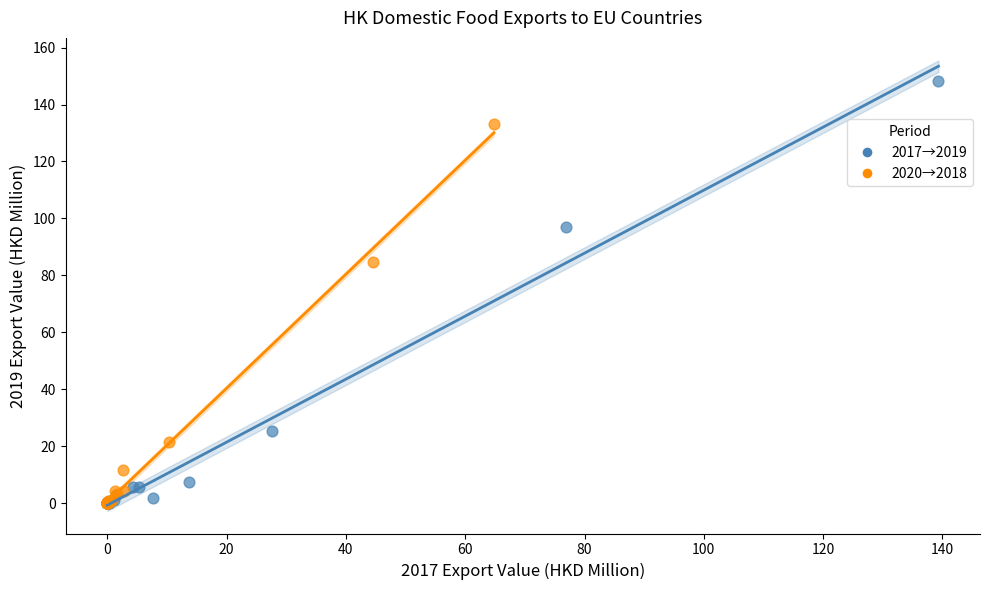

Which series contains the highest Y value?

2017→2019